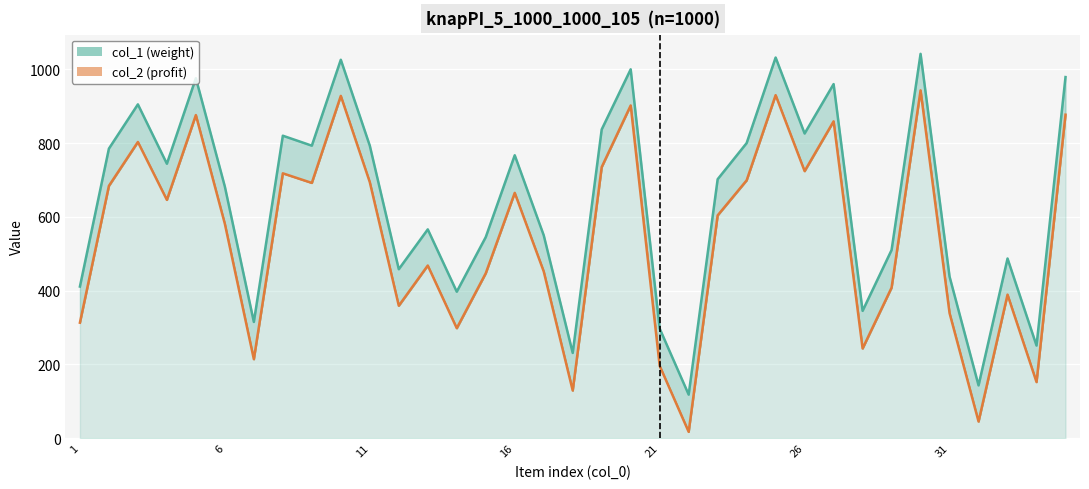

How many values in the col_2 series are below 604?

17